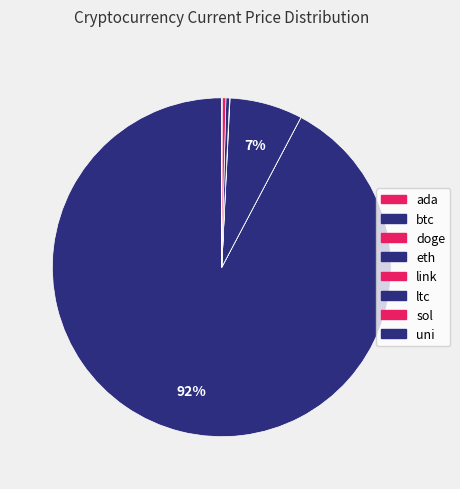

True or false: btc accounts for 99% of the total.

False